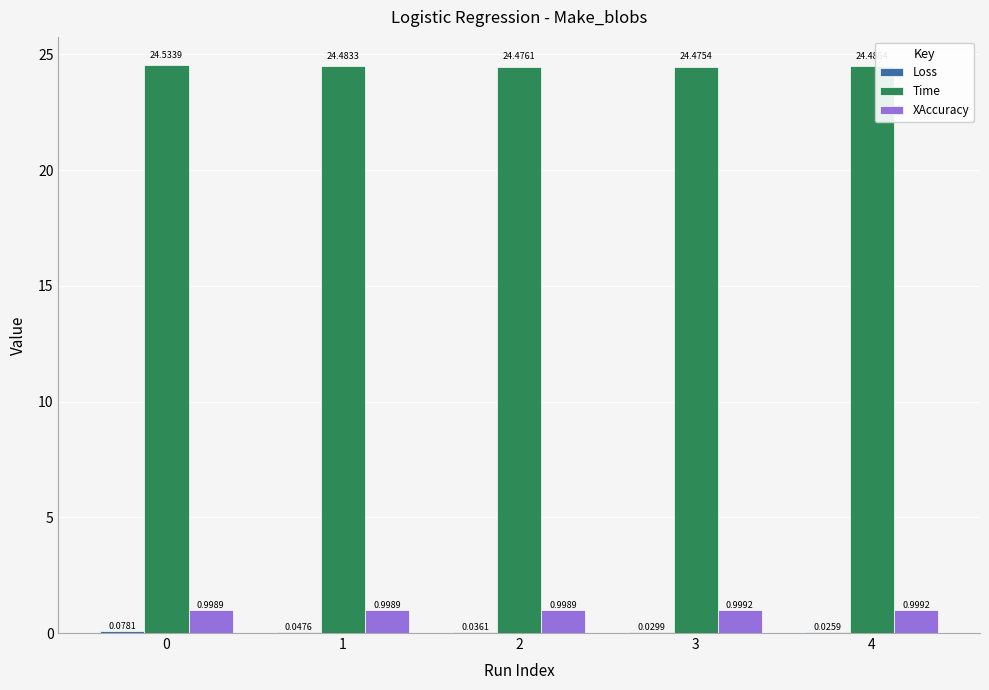

What value does the Time series have at 4?

24.5